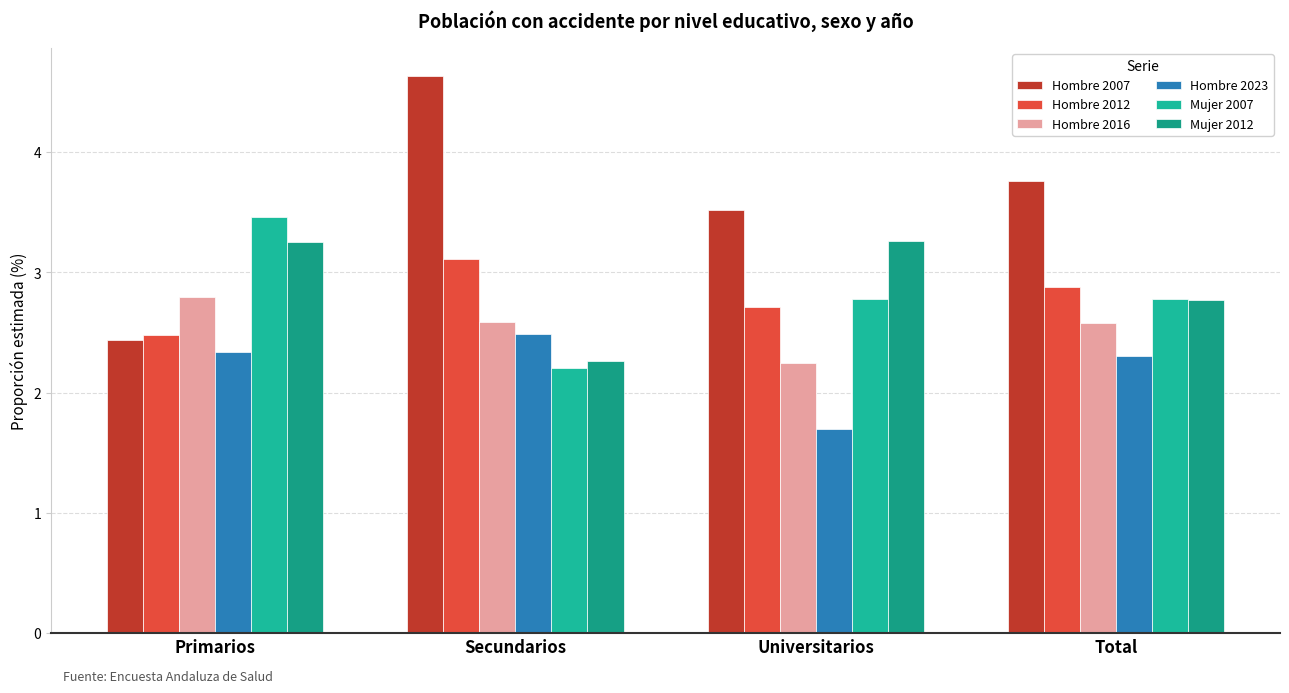

Which has a higher value, Primarios or Total?

Total